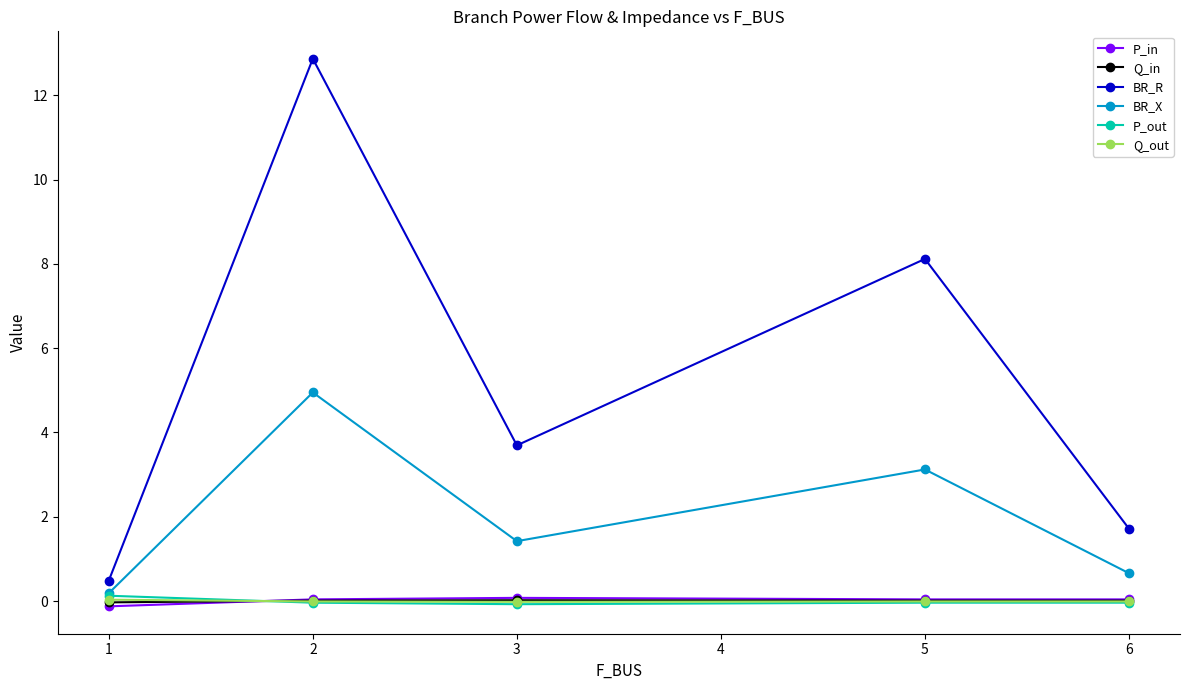

What is the difference between the second highest and minimum values in the BR_X series?

2.9